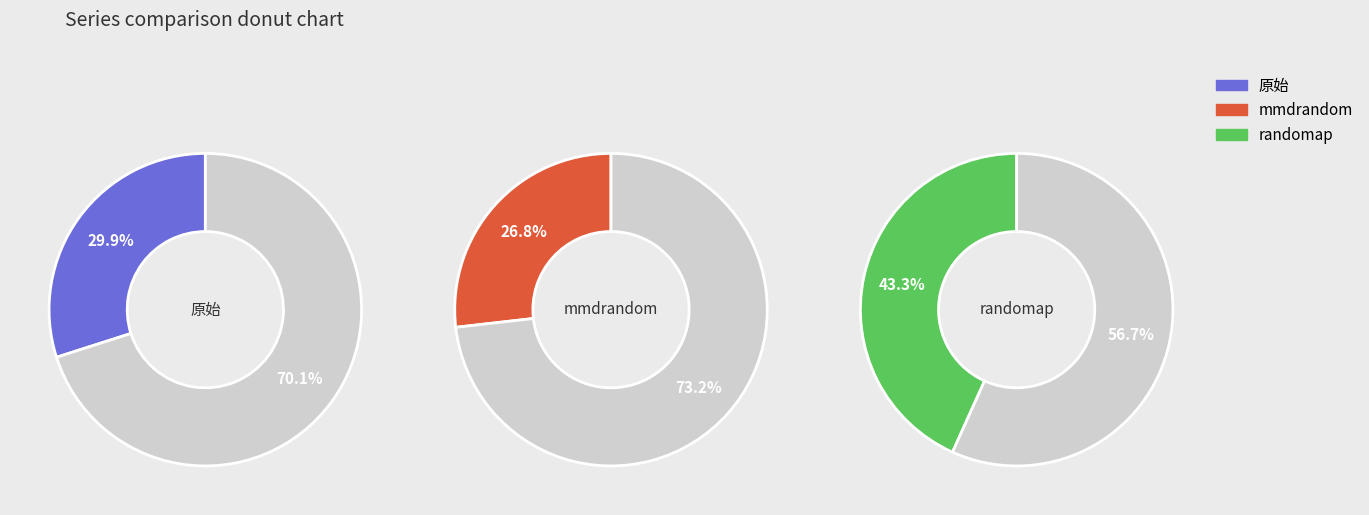

Is 90 the majority of the pie?

No